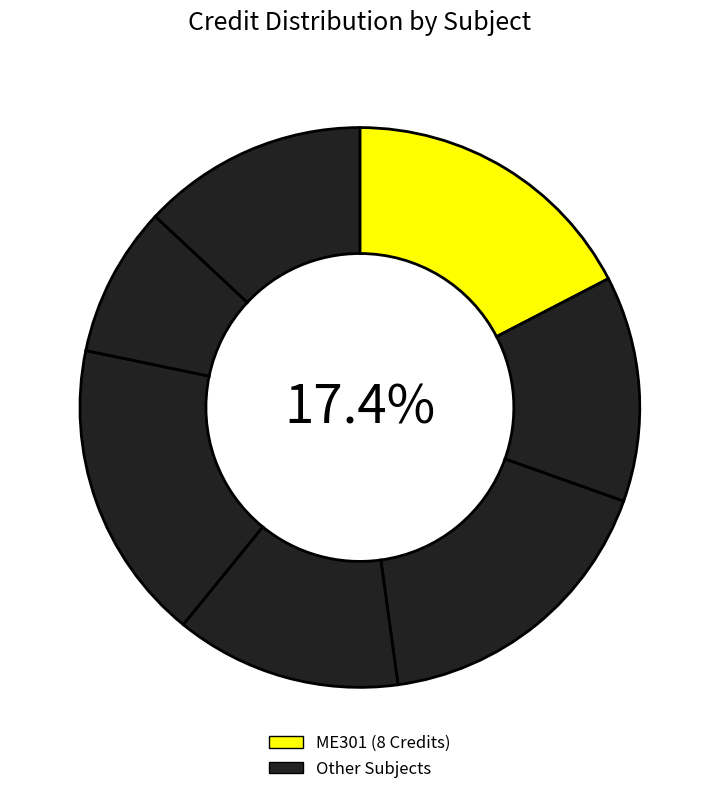

Count the number of slices in the pie.

7